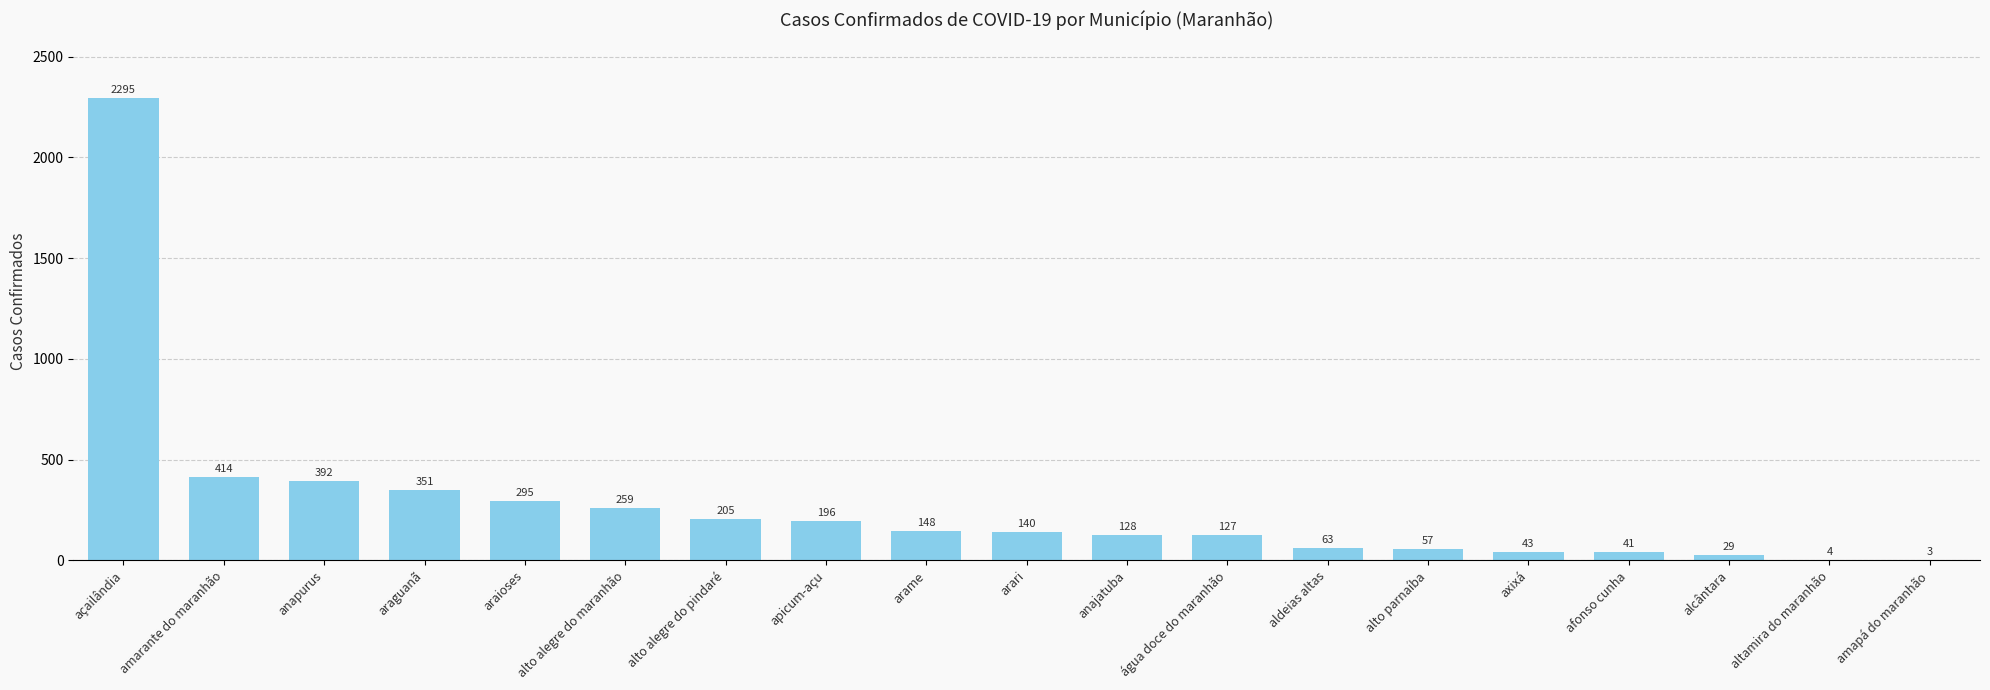

What is the maximum value shown in the chart?

2295